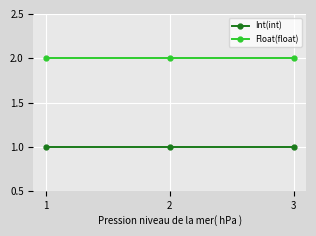

What is the greatest value displayed?

2